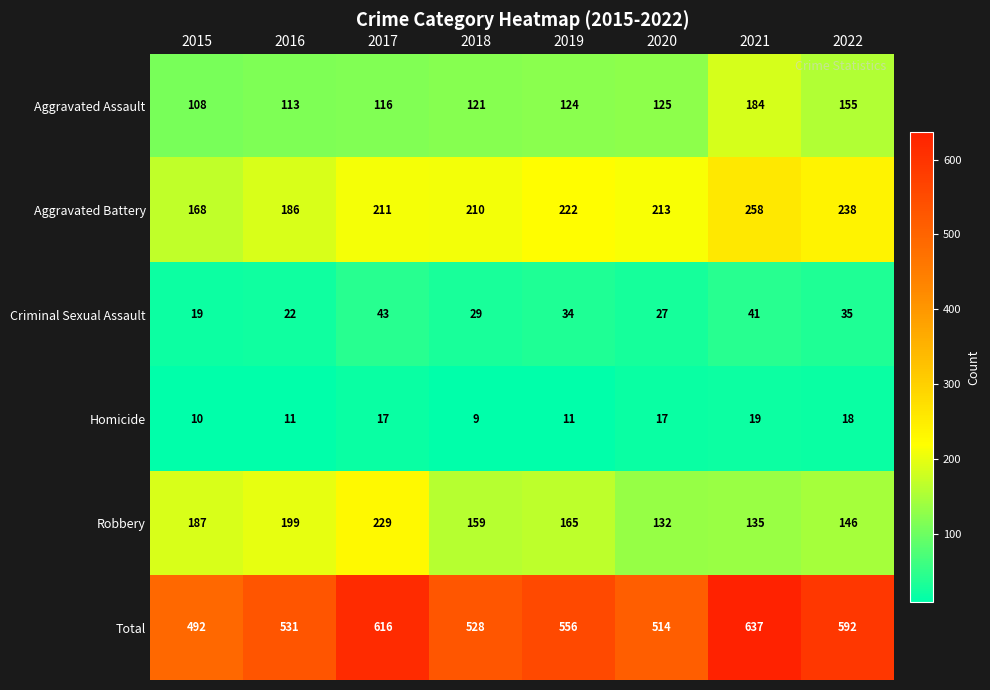

How many data points does each series have?

8